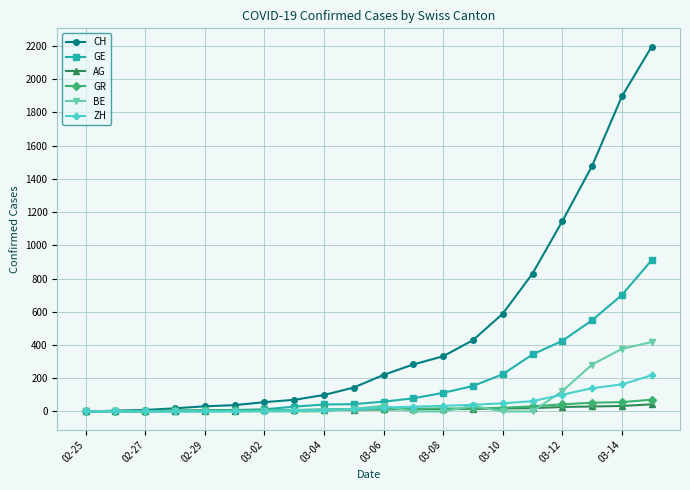

Which series has the largest total across all categories?

CH